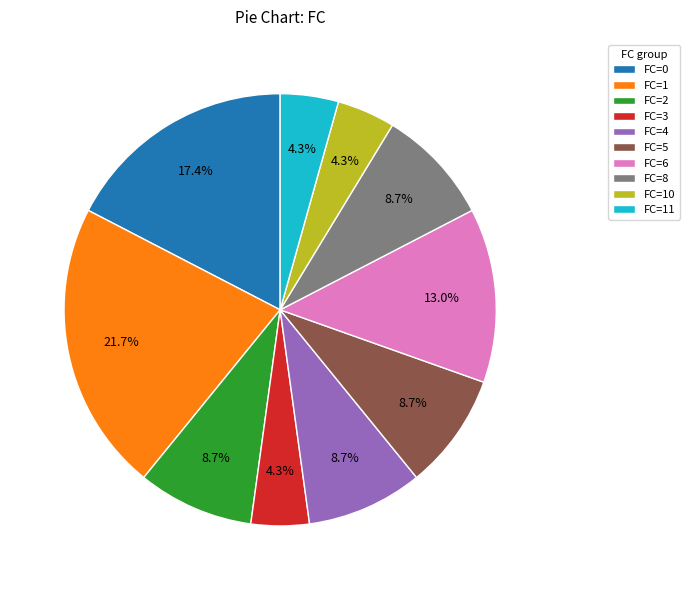

Does FC=10 account for over 50% of the chart?

No